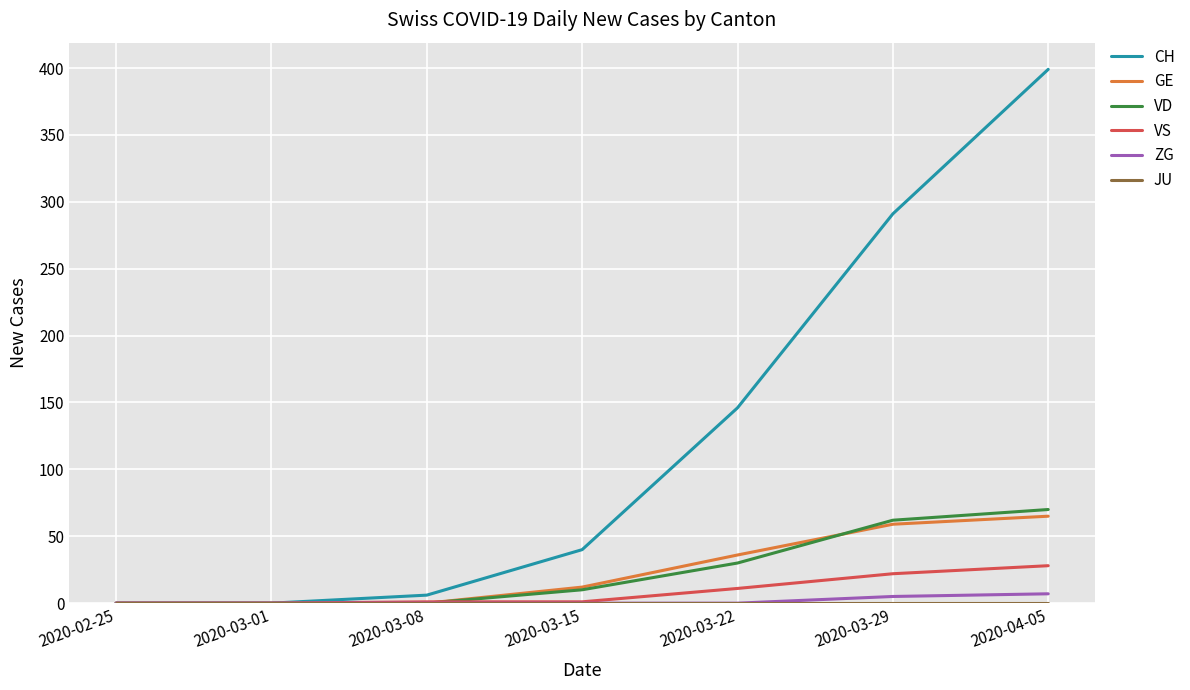

What is the difference between the maximum and minimum values in the CH series?

399